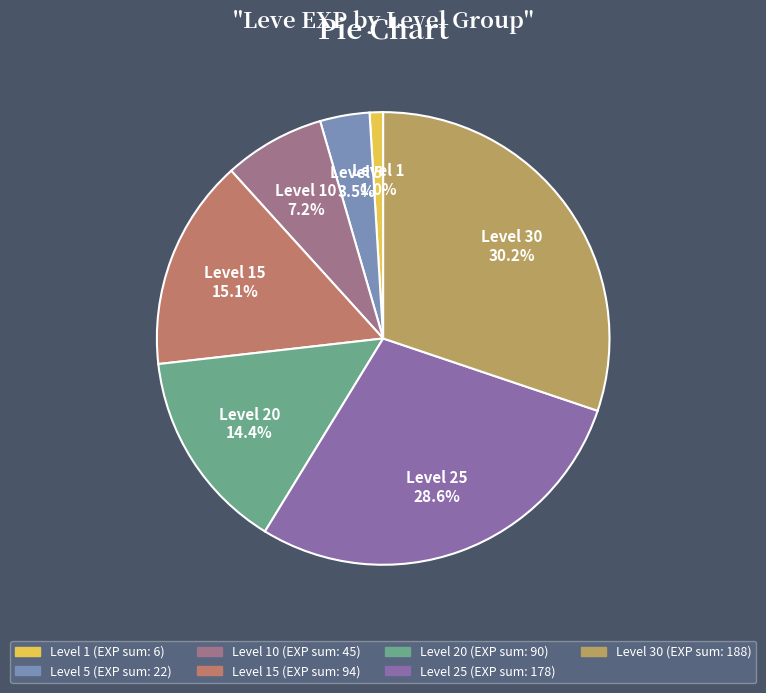

Which has a higher value, Level 25 or Level 1?

Level 25